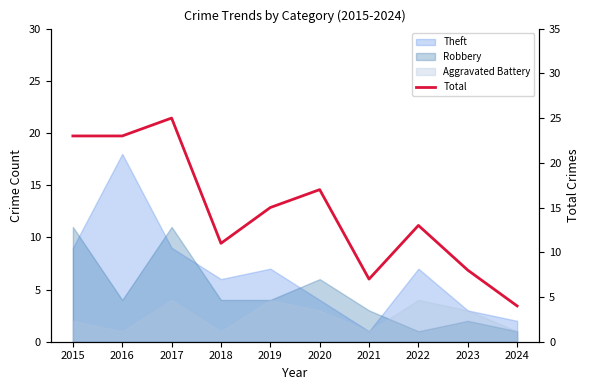

Reading left to right, extract all data points from this chart.

23	23	25	11	15	17	7	13	8	4